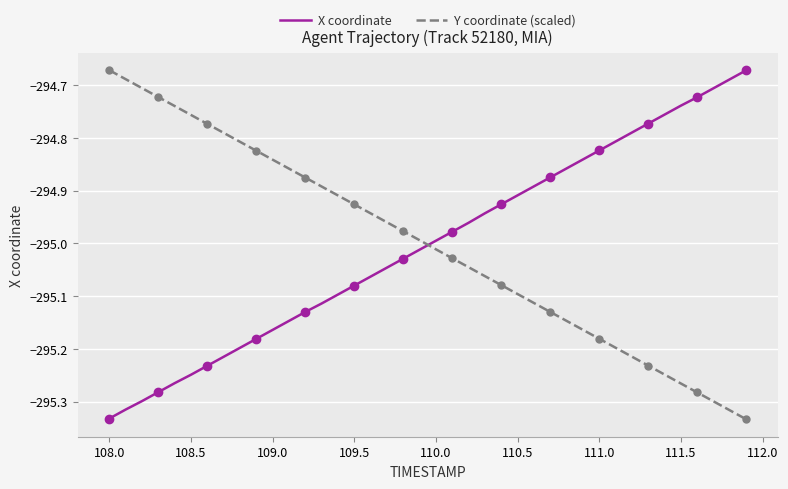

How many intersections are there between X coordinate and Y coordinate (scaled)?

1